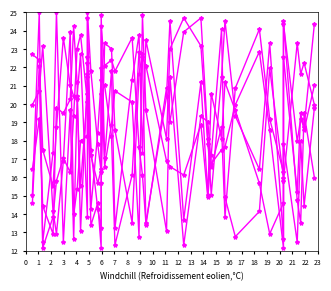

What is the average value of the col_6 series?

18.7